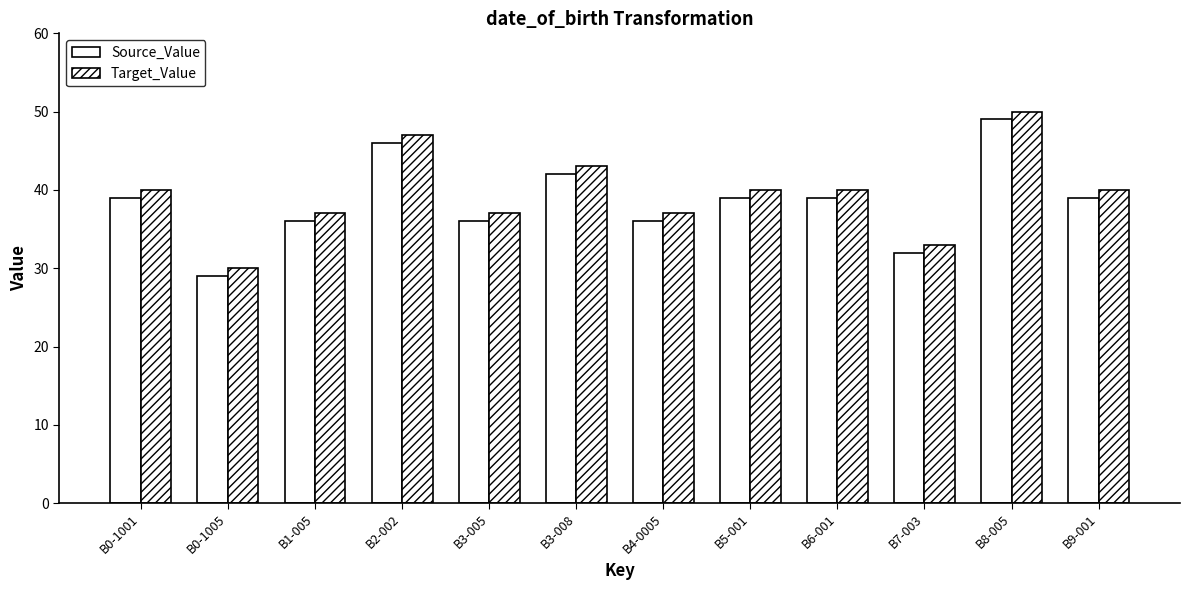

What is the label of the 7th bar from the right?

B3-008